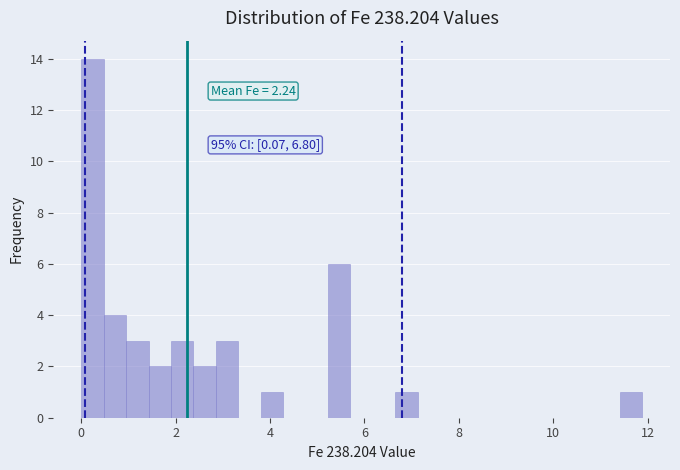

Around what value on the x-axis is the tallest bar? Give the approximate position of its centre, as read against the axis.

0.2